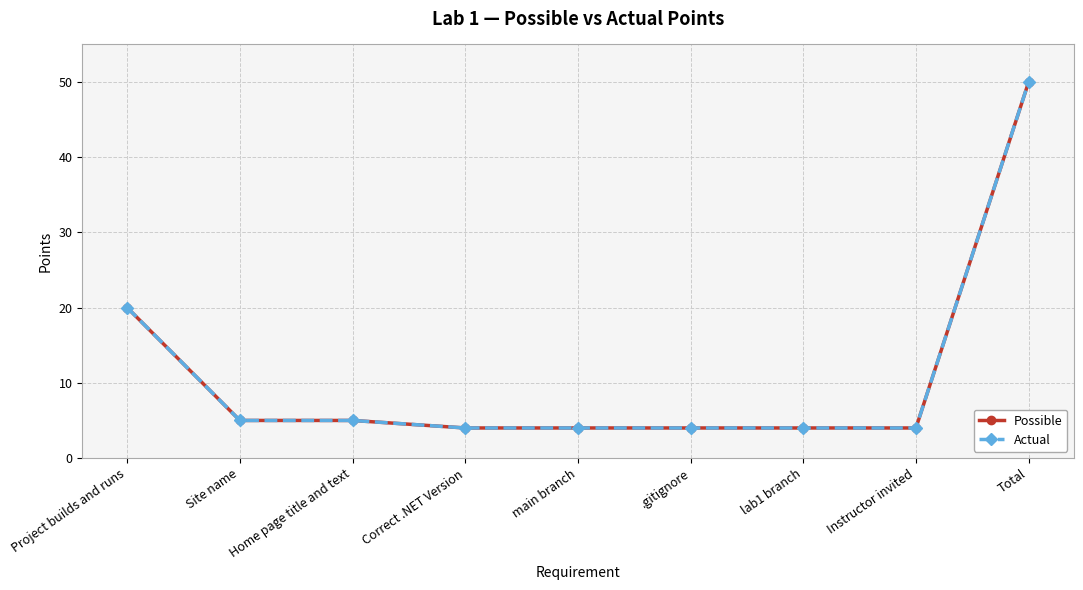

Is this an area chart (filled region under the line)?

No